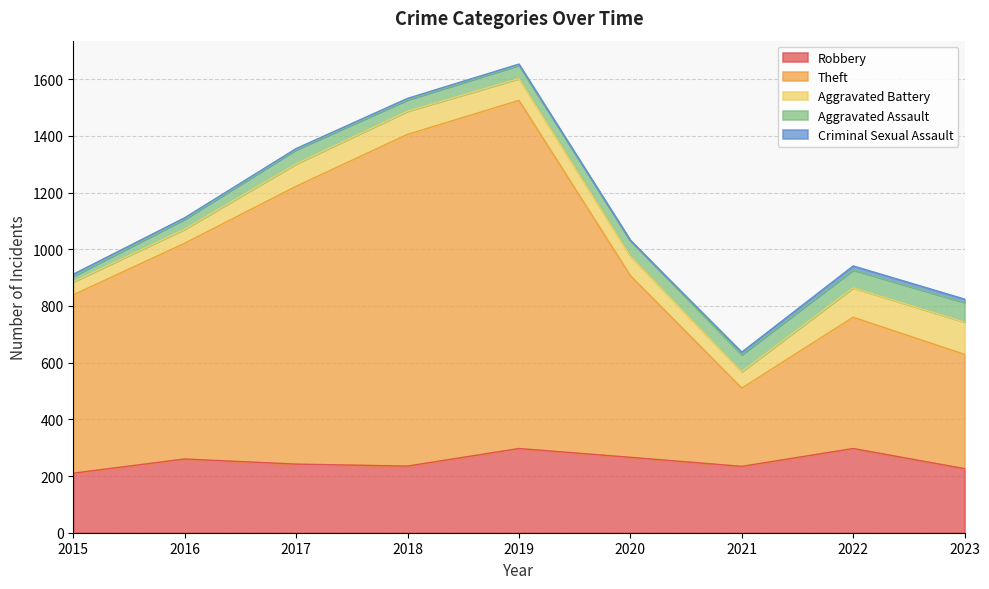

At 2020, list the series in order from smallest to largest.

Criminal Sexual Assault, Aggravated Assault, Aggravated Battery, Robbery, Theft